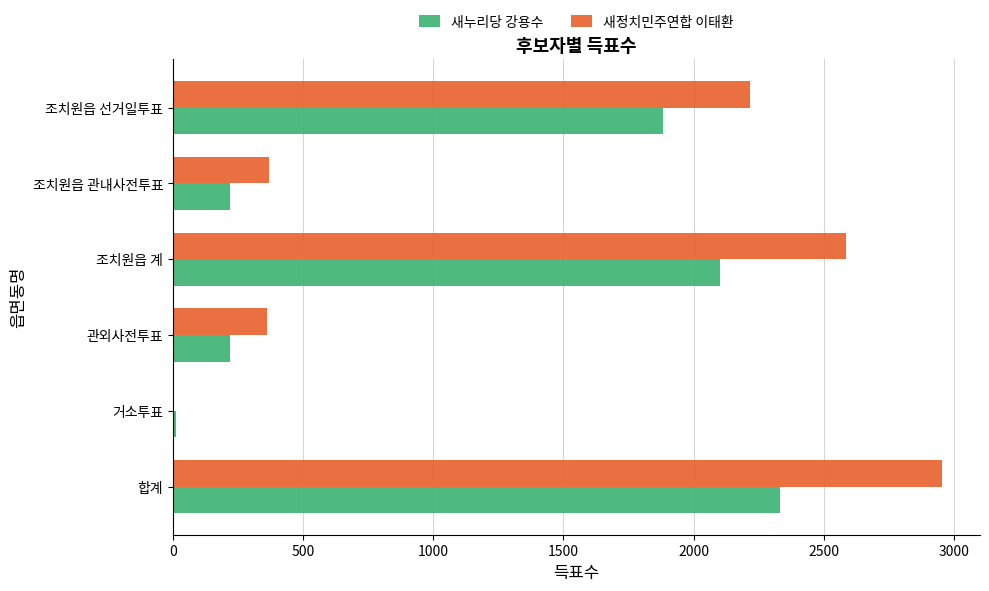

What is the sum of the 새누리당 강용수 values at 조치원읍 관내사전투표 and 조치원읍 선거일투표?

2102